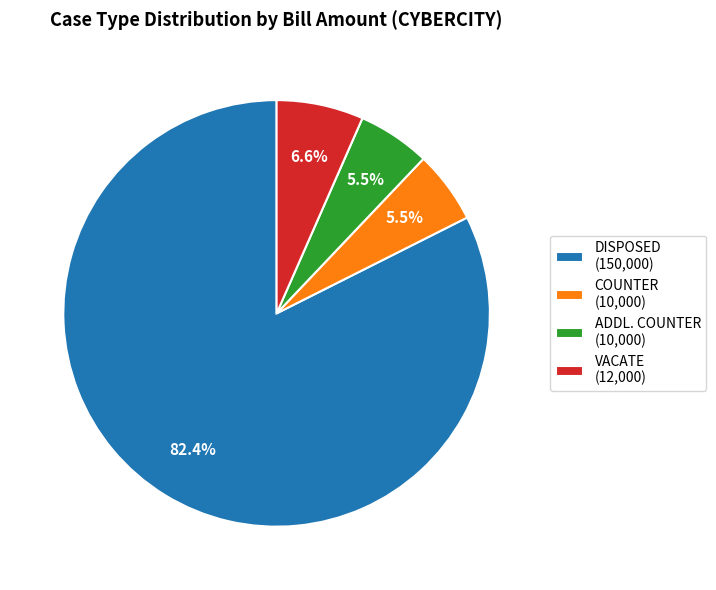

True or false: VACATE accounts for 6% of the total.

True